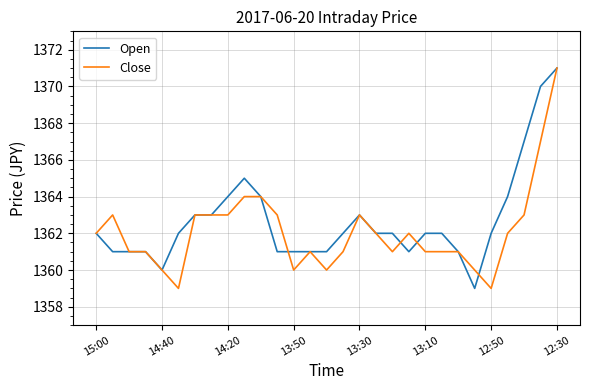

What is the minimum value shown in the chart?

1359